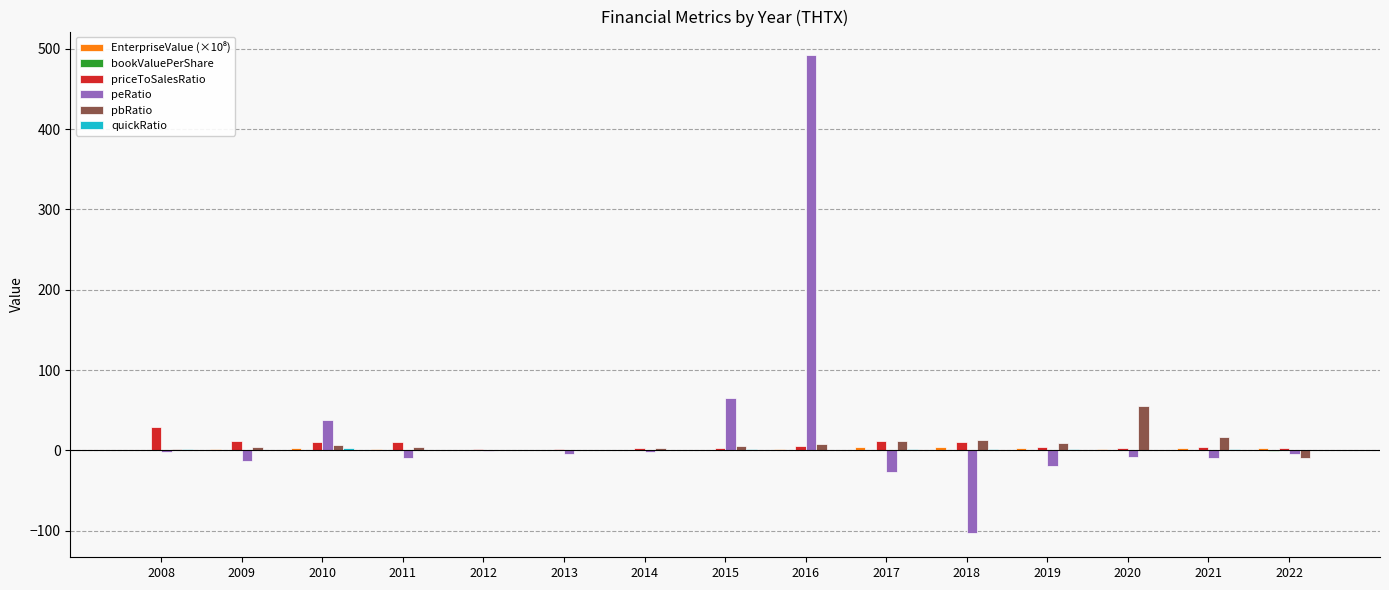

Which series has the largest total across all categories?

peRatio